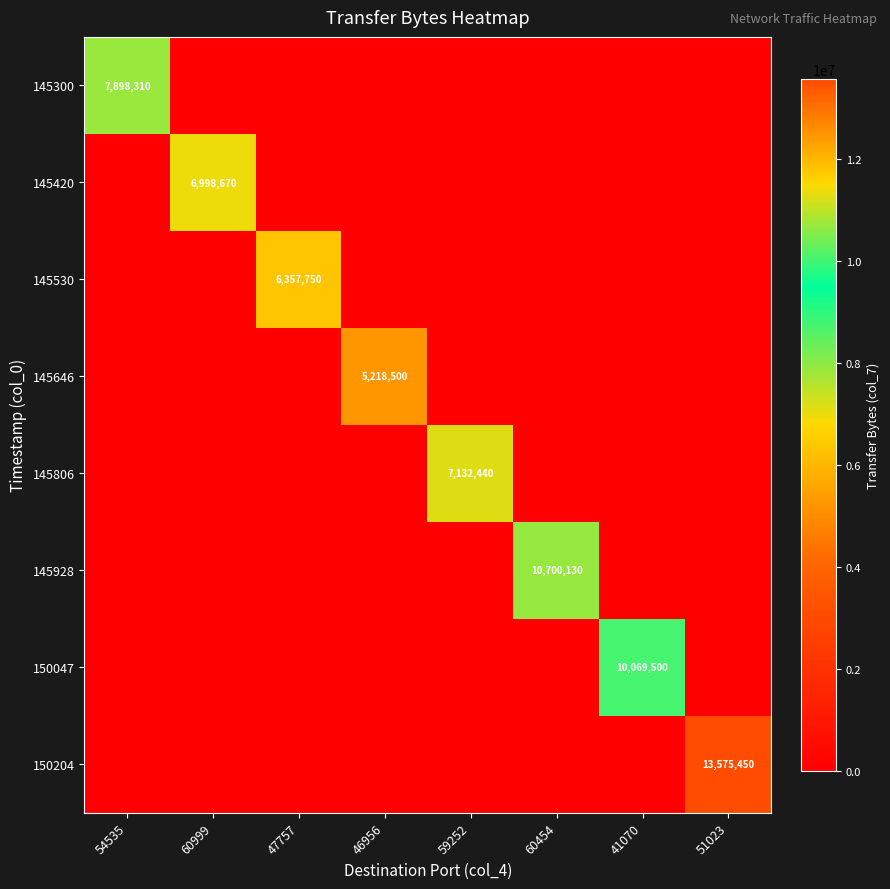

What is the total value across all series at 54535?

7898310